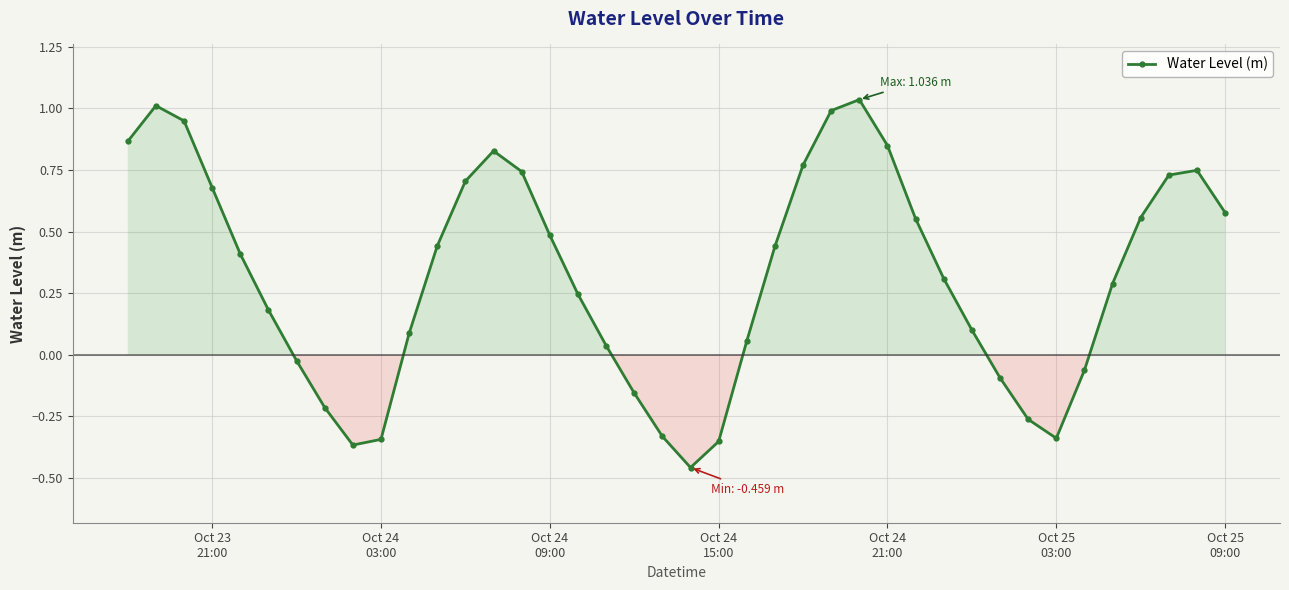

What is the sum of all values?

12.7